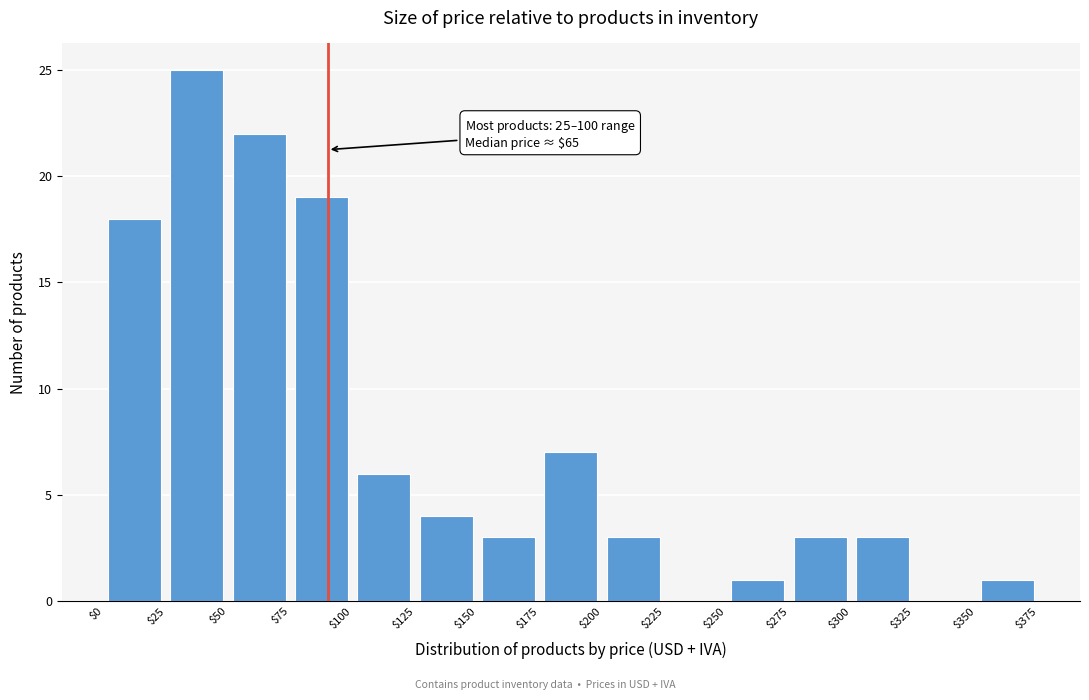

Over which range of the x-axis is the bar tallest?

$25 to $50